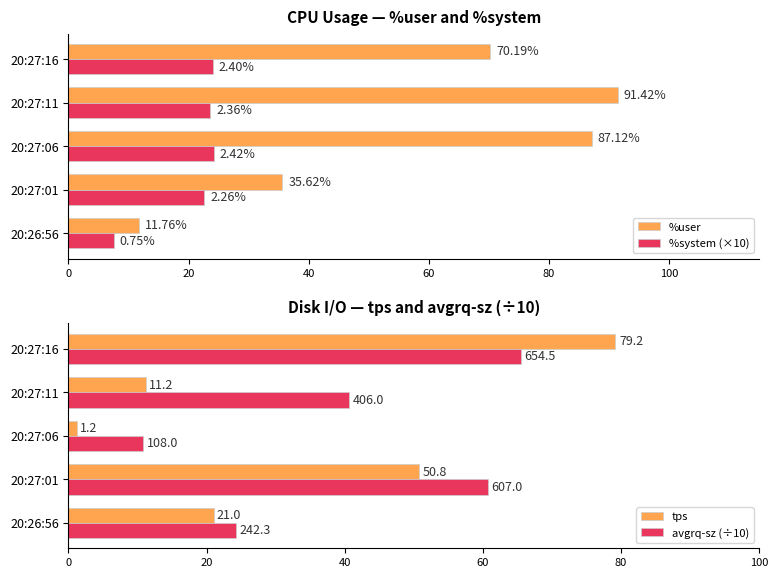

What are all the series names shown in the legend?

%user, %system (×10), tps, avgrq-sz (÷10)